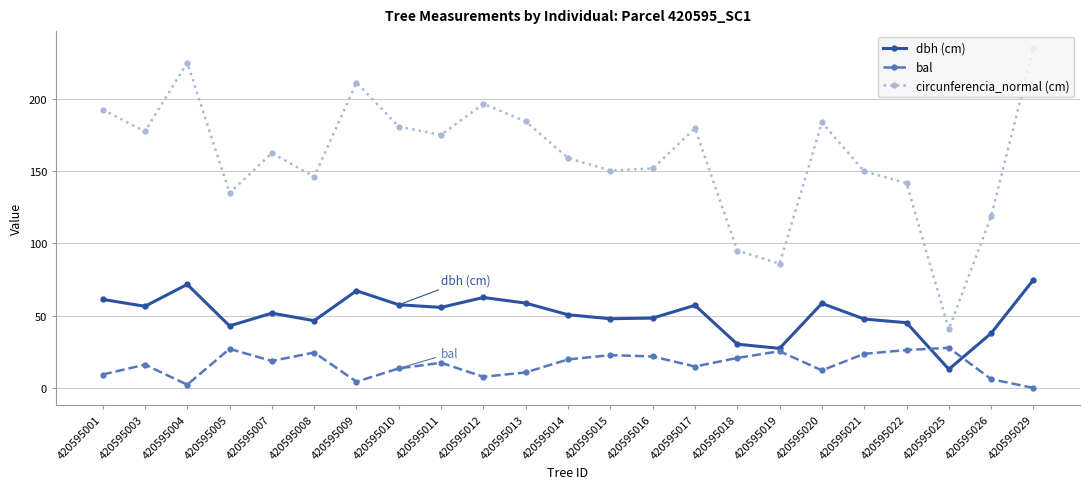

How many categories are shown in the chart?

23